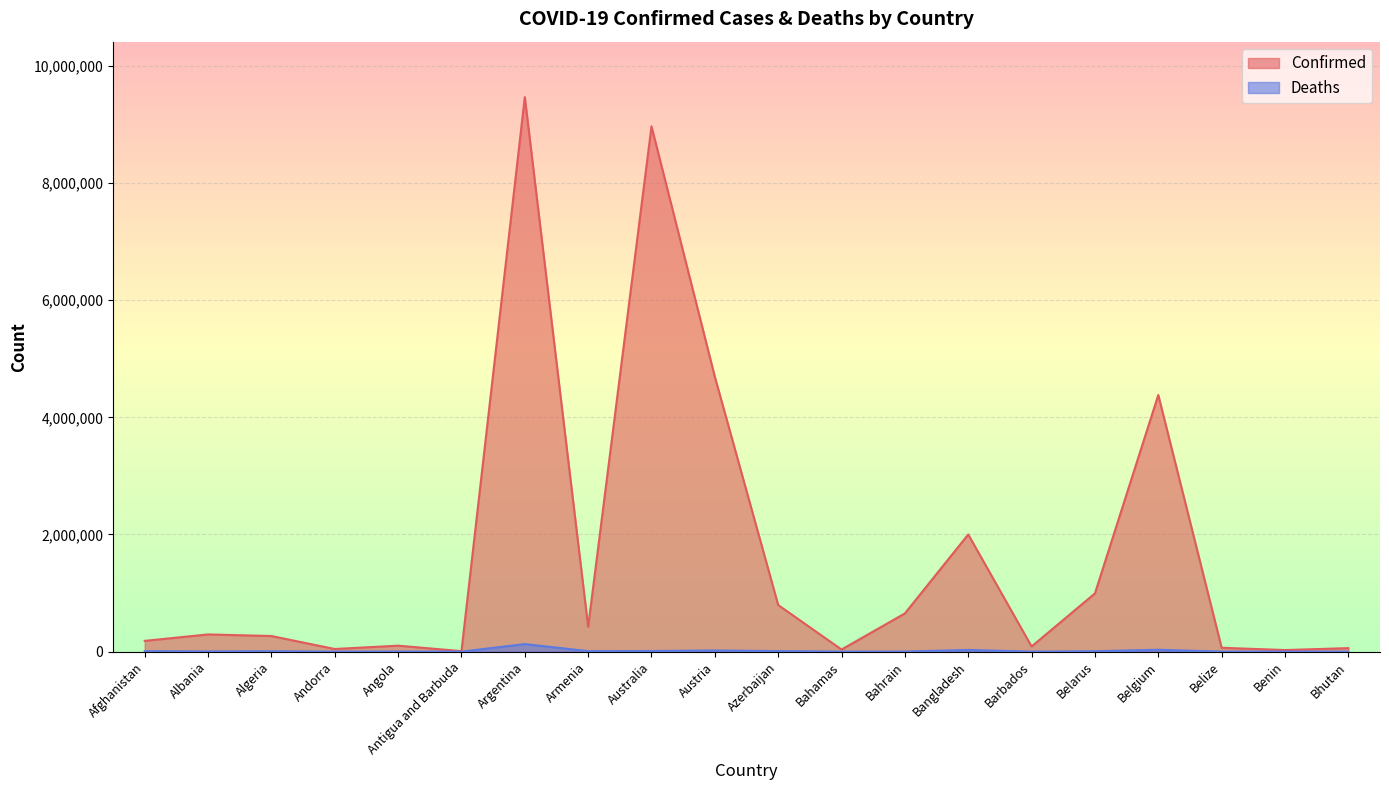

Is it true that Deaths equals 10921 at Afghanistan?

False